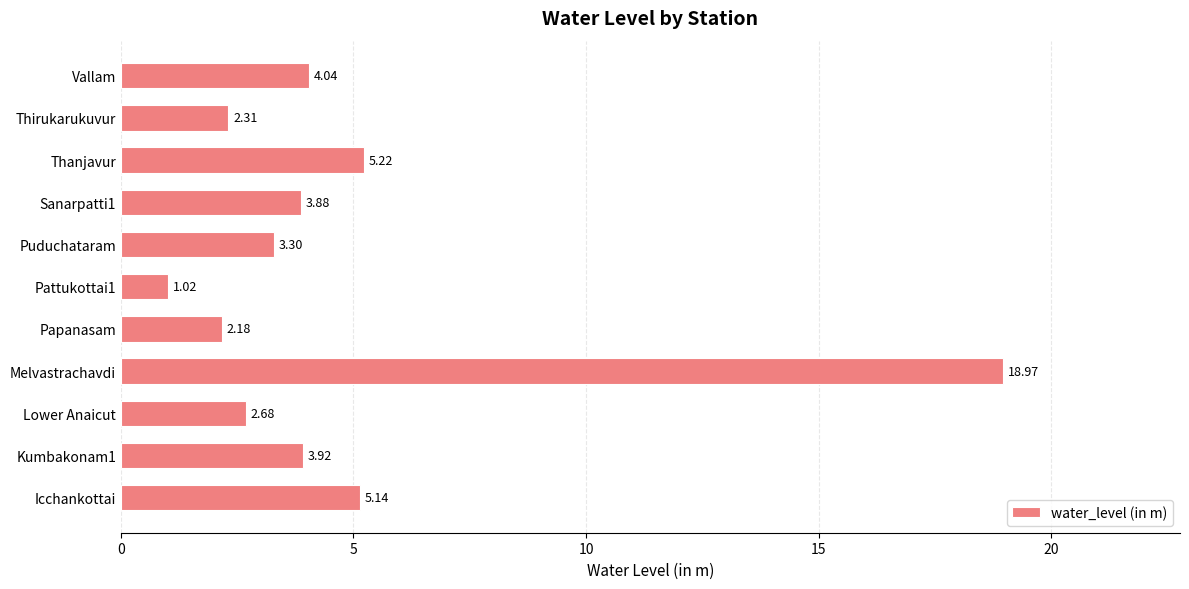

Which label corresponds to the largest value in the chart?

Melvastrachavdi